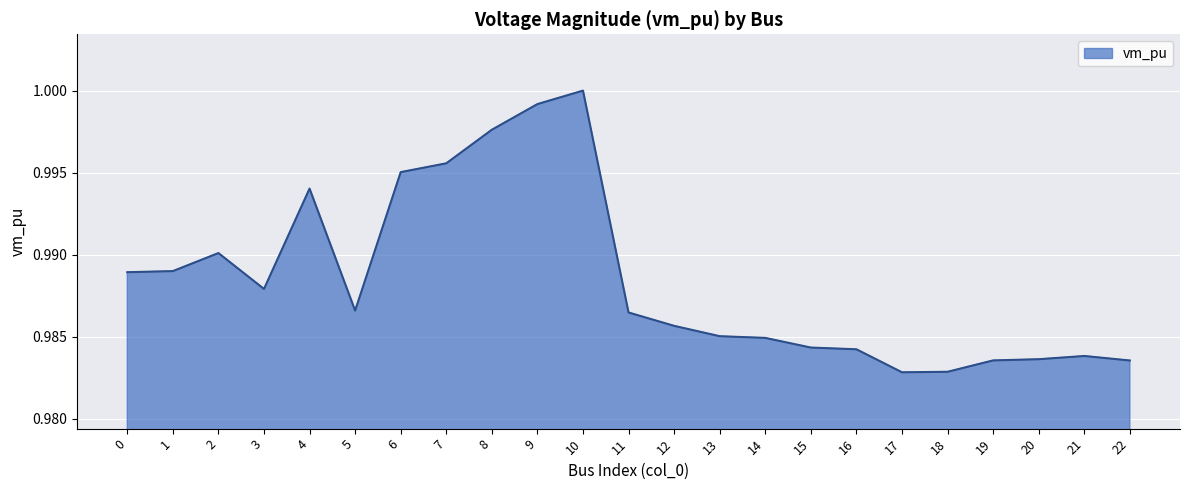

Between 12 and 19, which is larger?

12